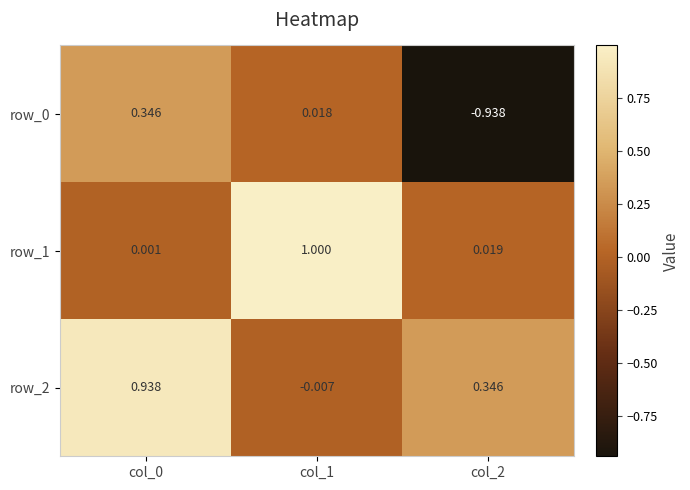

Between col_1 and col_2, which series saw the biggest shift?

row_1